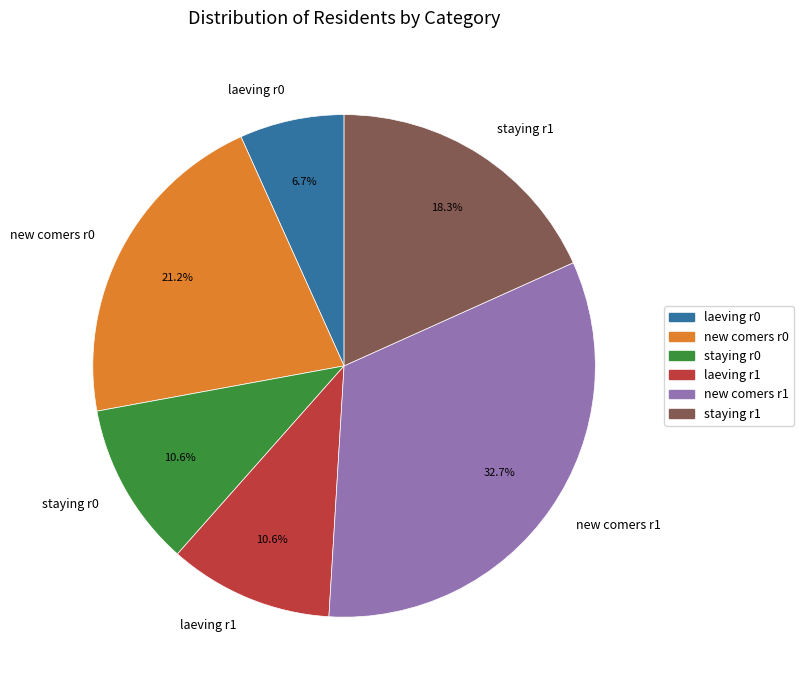

Approximately how many times larger is the value at new comers r1 compared to staying r1?

1.8